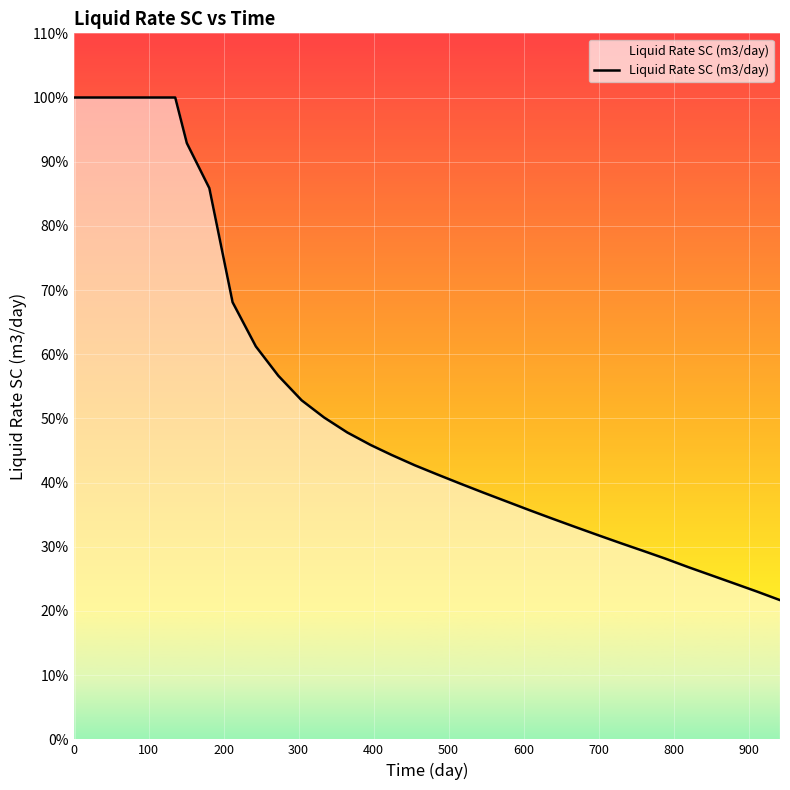

Does the chart have visible grid lines?

Yes